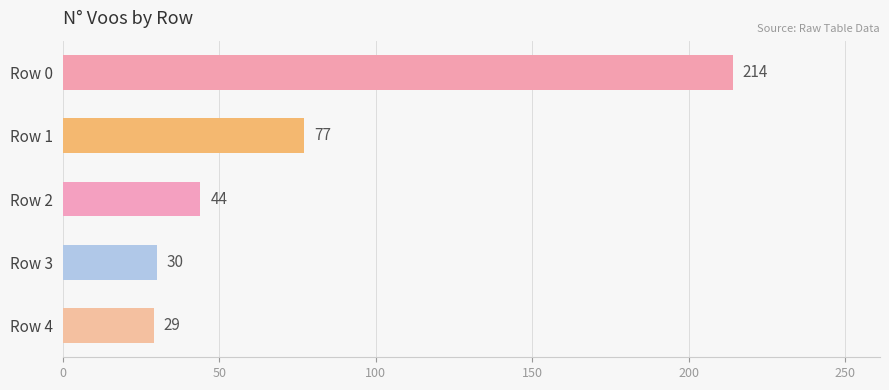

Reading top to bottom, list all the values displayed in this chart.

214	77	44	30	29